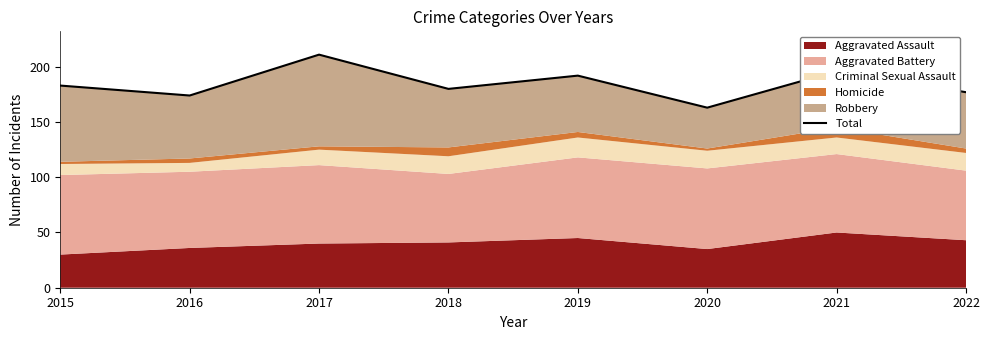

What is the difference between the maximum and minimum values?

48